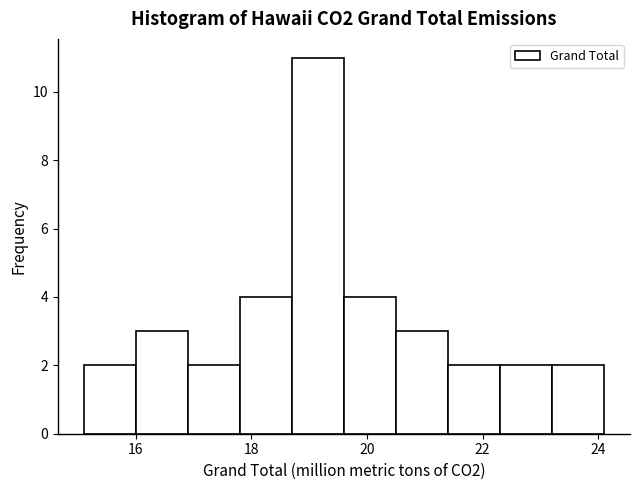

Reading left to right, list every bar in this chart as the range it spans on the x-axis followed by its height. Neither the bar edges nor the heights are printed on the chart, so give them approximately, as read against the axes.

15.1 to 16.0: 2
16.0 to 16.9: 3
16.9 to 17.8: 2
17.8 to 18.7: 4
18.7 to 19.6: 11
19.6 to 20.5: 4
20.5 to 21.4: 3
21.4 to 22.3: 2
22.3 to 23.2: 2
23.2 to 24.1: 2